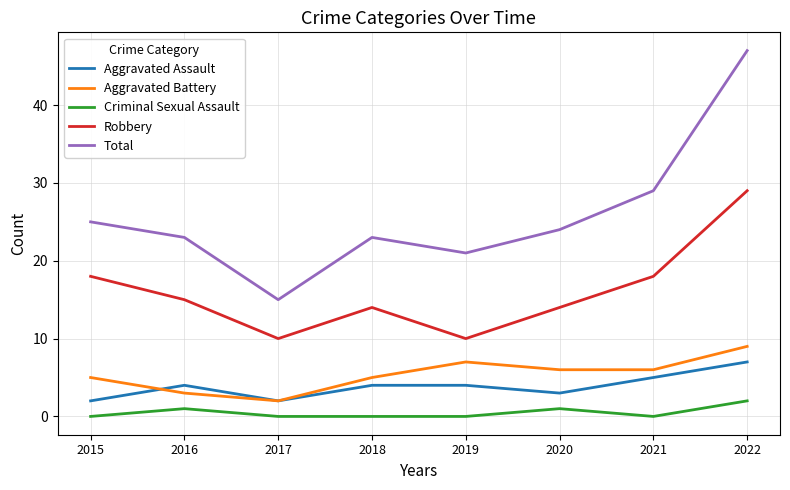

At which category does Aggravated Assault reach its first local valley?

2017